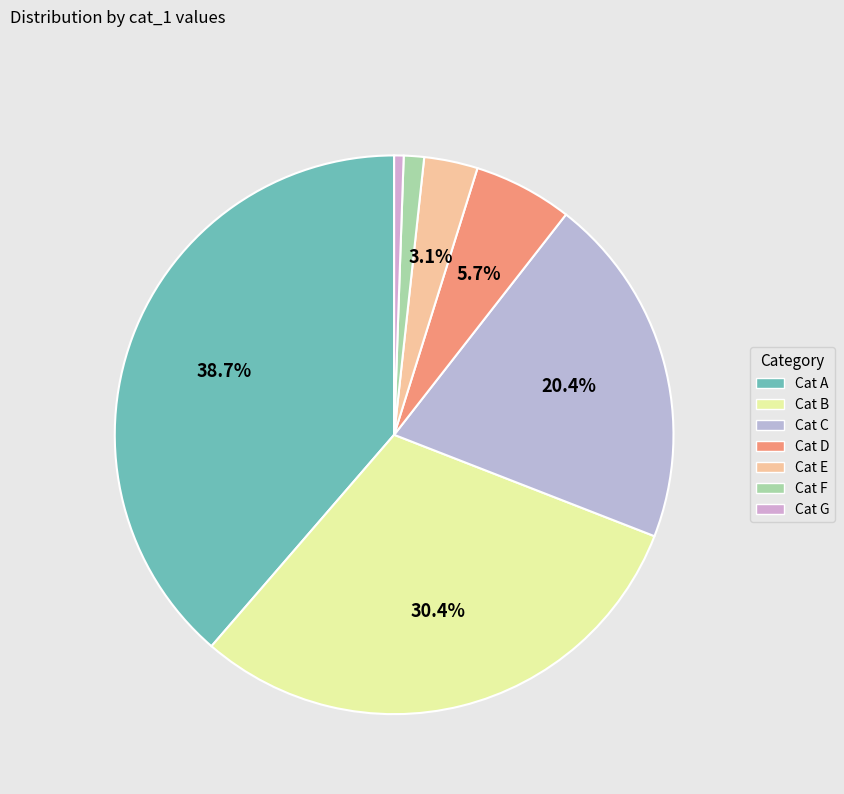

Count the number of slices in the pie.

7